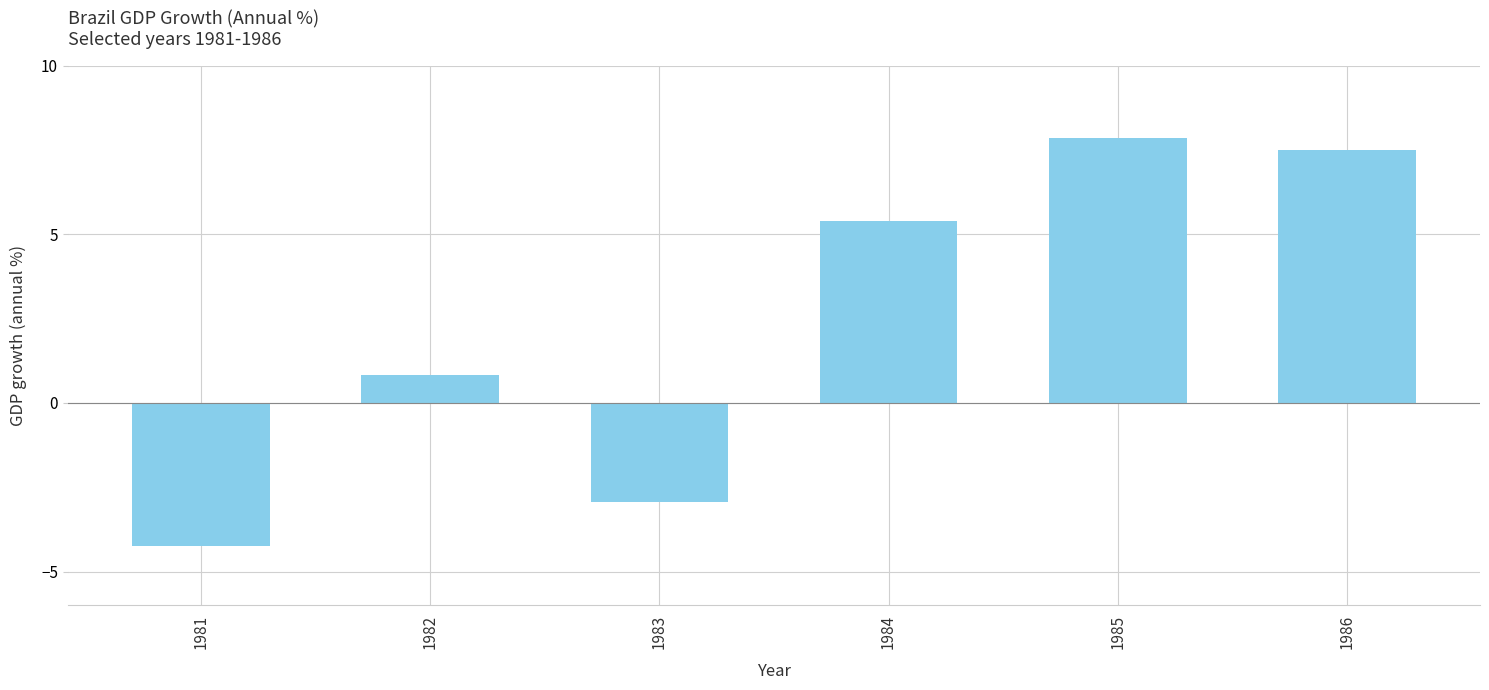

Reading right to left, extract all data points from this chart.

1986=7.5	1985=7.9	1984=5.4	1983=-2.9	1982=0.8	1981=-4.2